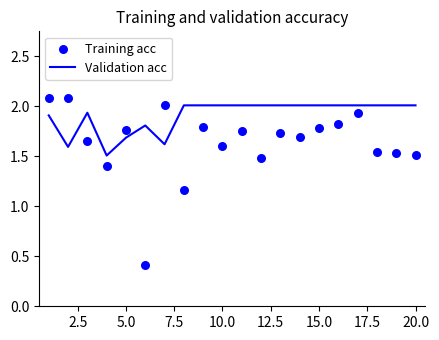

Which series has the largest total across all categories?

Validation acc